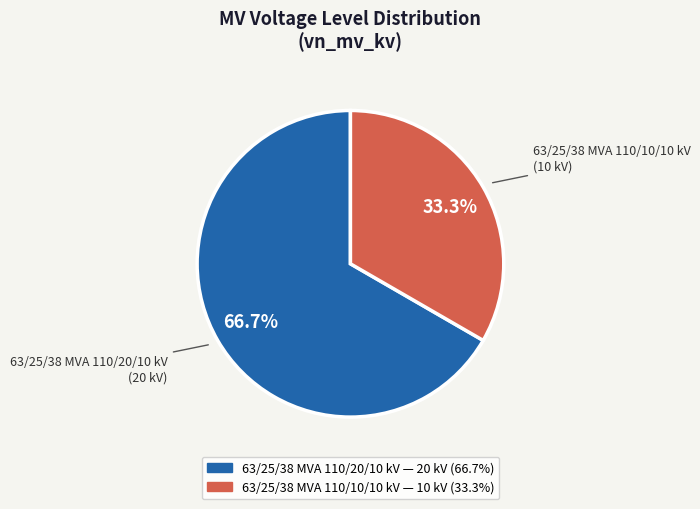

Which slice is the smallest?

63/25/38 MVA 110/10/10 kV